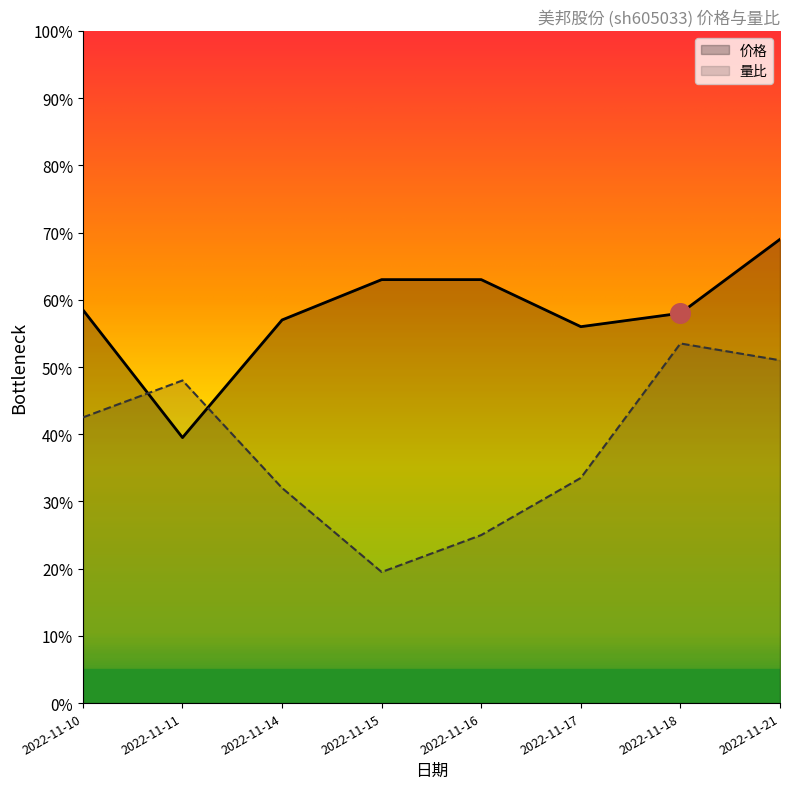

Which series contains the lowest Y value?

量比